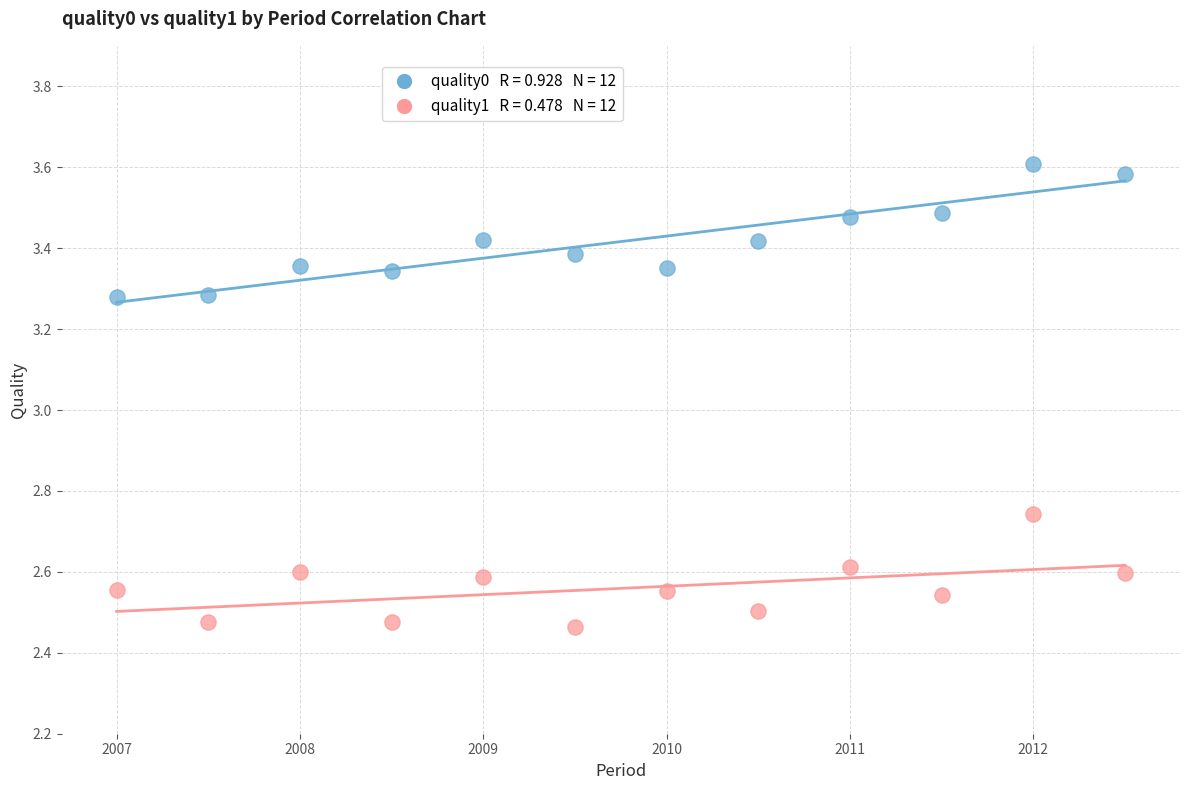

Across all data points, what is the range of X values (max minus min)?

5.5